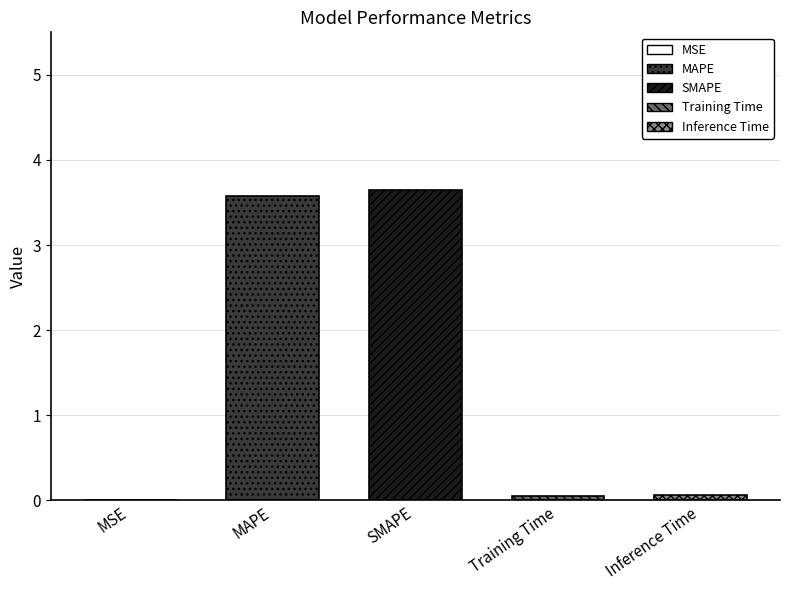

What is the ratio of the value at MAPE to the value at SMAPE?

1.0